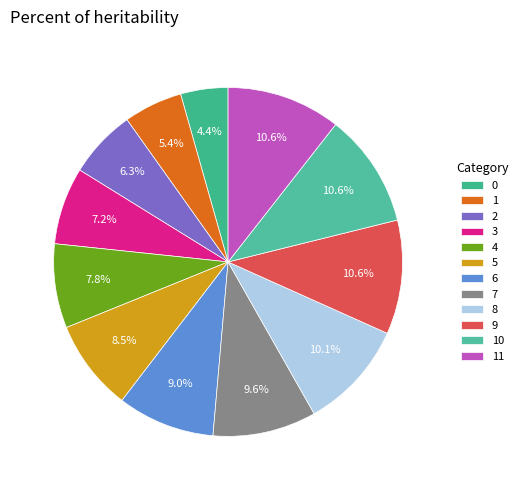

What is the ratio of the value at 1 to the value at 10?

0.5